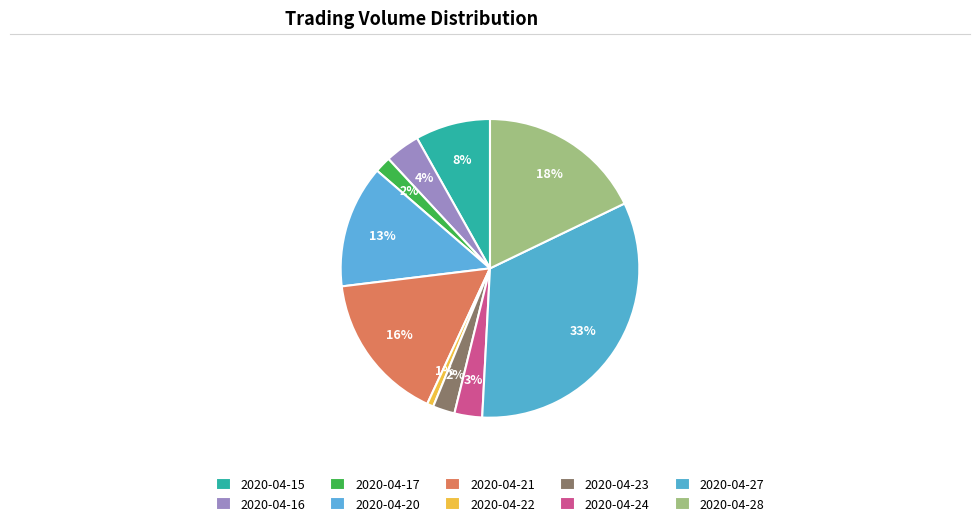

Is it true that 2020-04-21 is 16% of the pie?

True